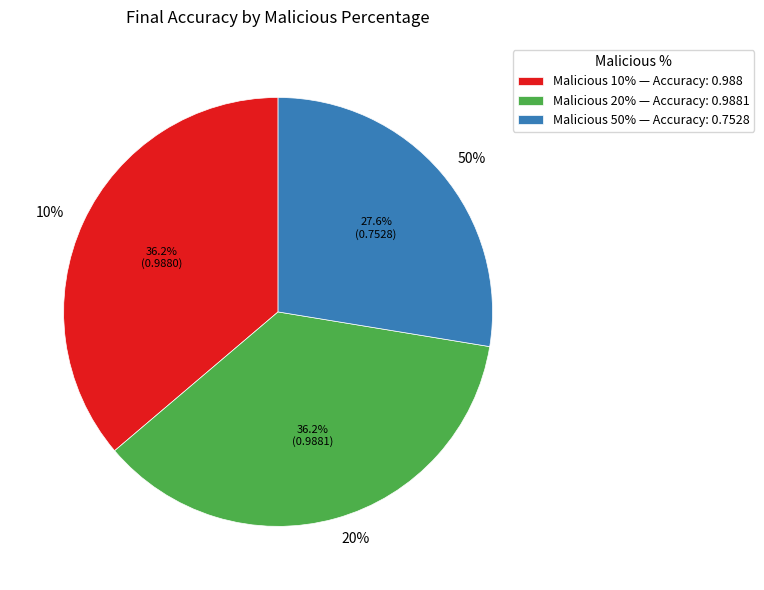

What is the largest slice in the pie chart?

20